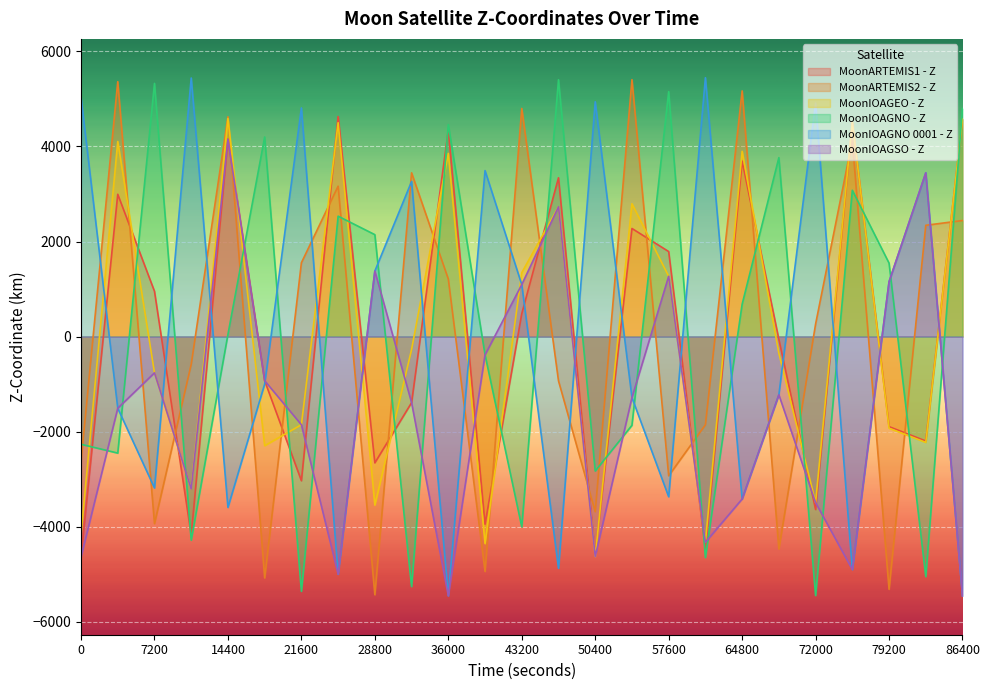

What is the value of the MoonIOAGNO 0001 - Z point at the 23rd from the left?

1153.1